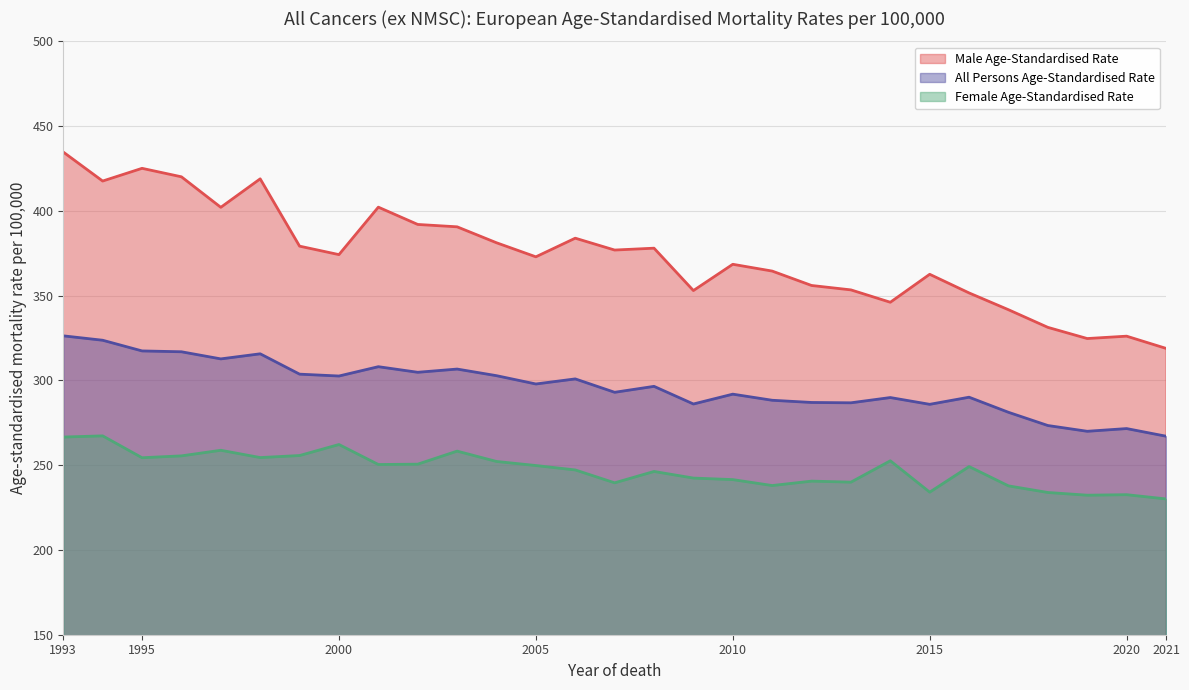

What is the average value of the Male Age-Standardised Rate series?

374.1